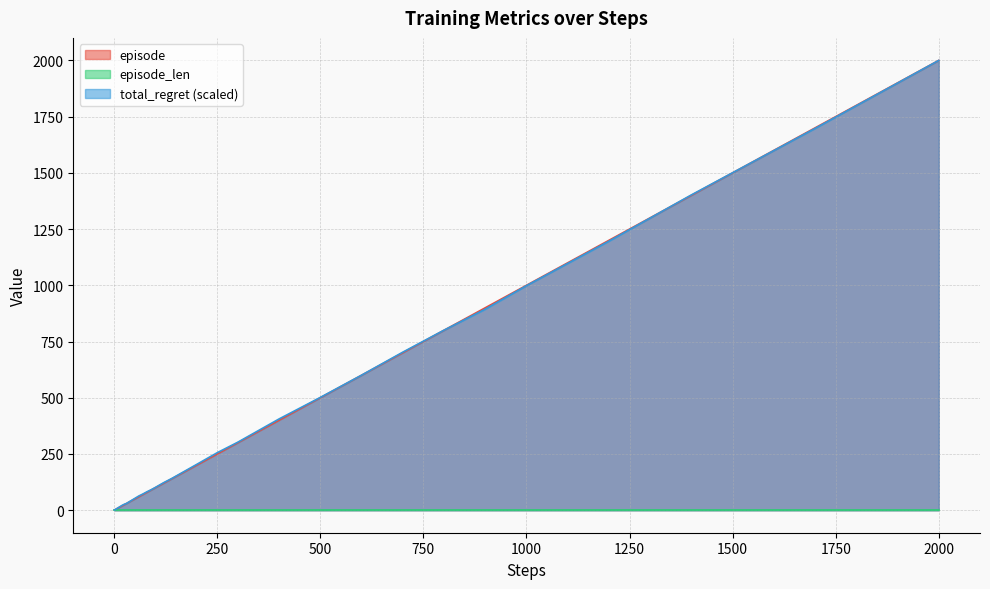

Which series has the widest spread of values?

episode